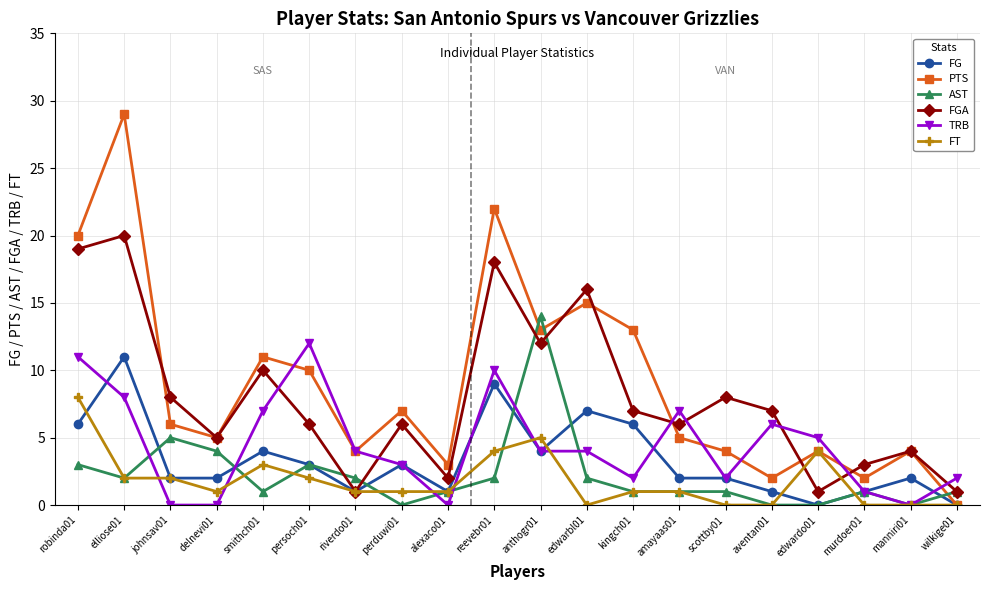

What is the greatest value displayed?

29